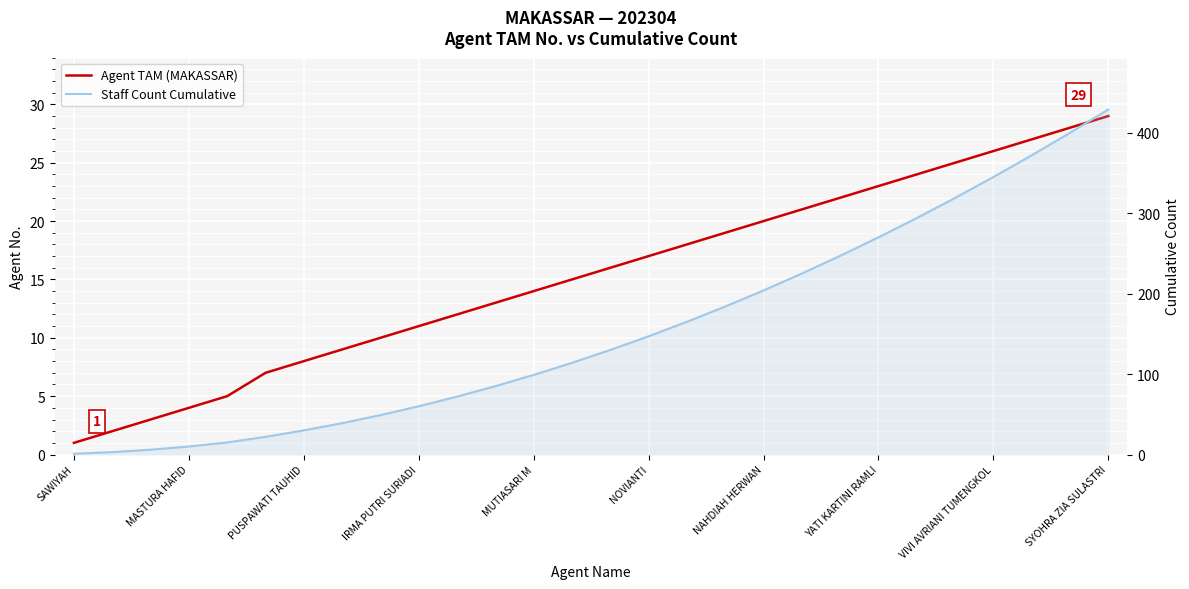

What is the sum of all Agent TAM (MAKASSAR) values?

429